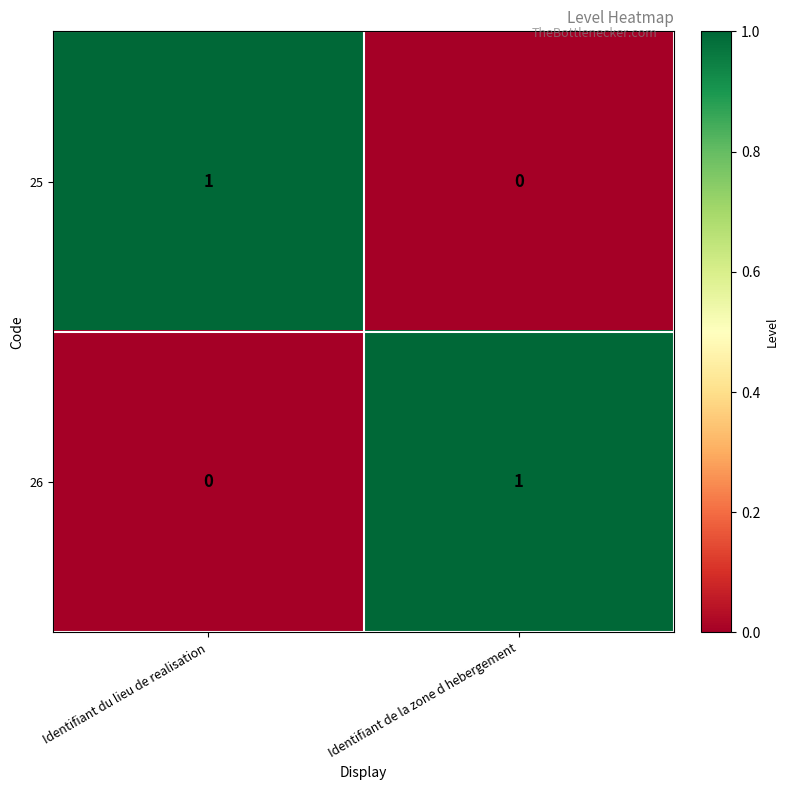

Which category has the highest value in the 26 series?

Identifiant de la zone d hebergement